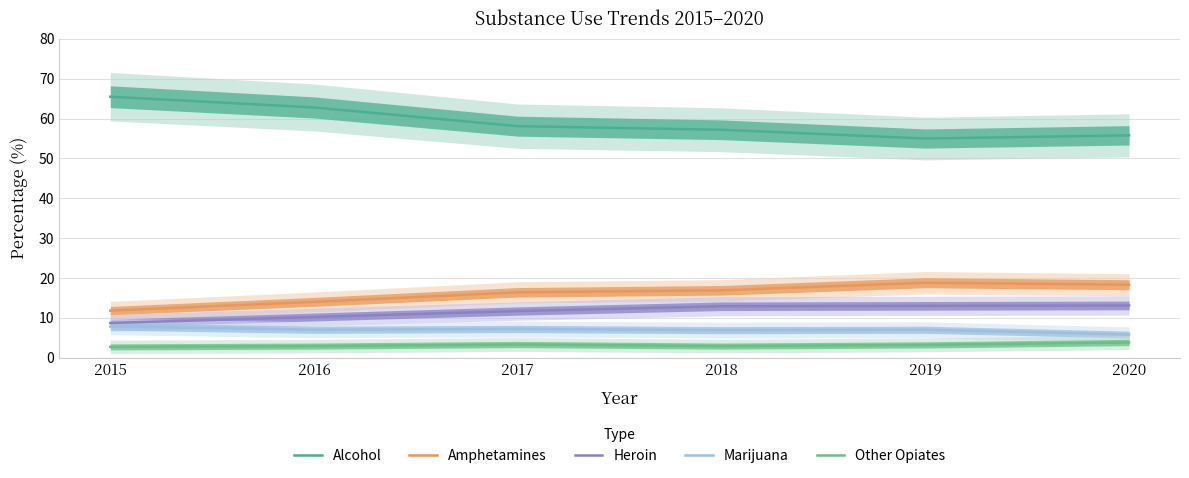

True or false: Alcohol and Heroin cross at least once.

False